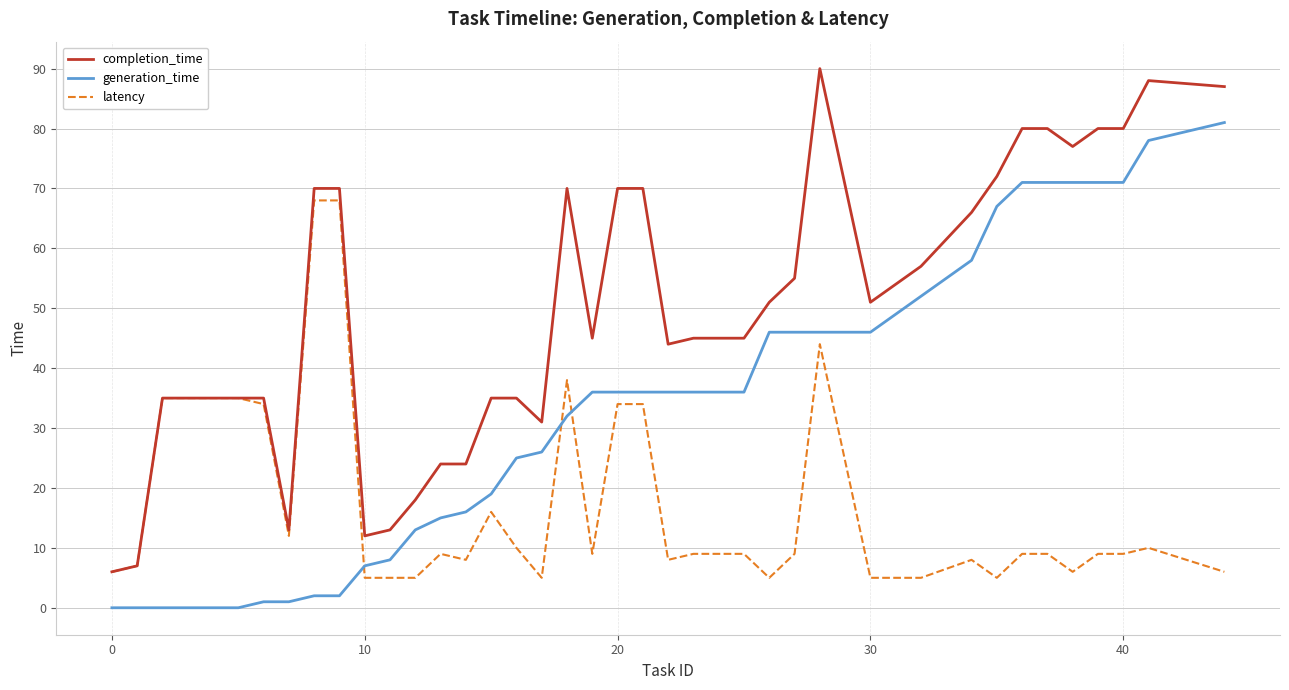

What is the maximum value shown in the chart?

90